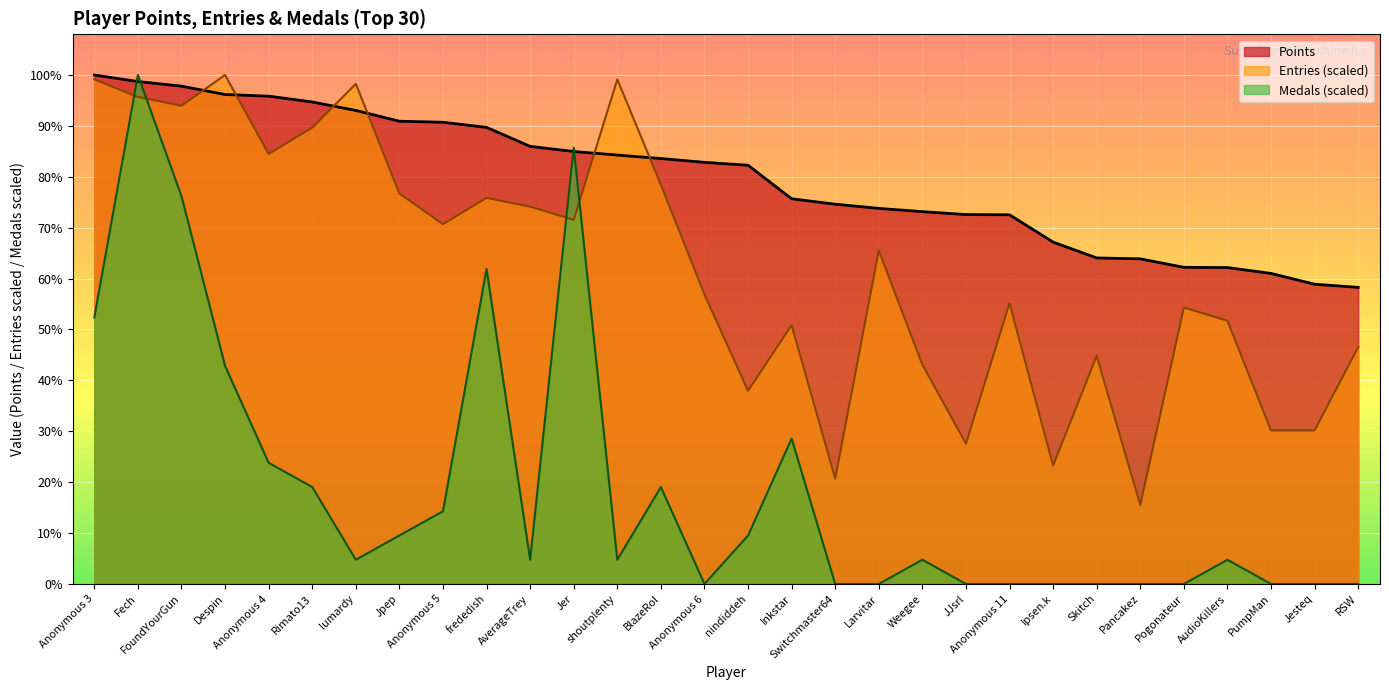

Reading right to left, extract all data points from this chart.

Points: 4897.0	4949.0	5127.0	5224.0	5228.0	5368.0	5383.0	5644.0	6095.0	6099.0	6147.0	6201.0	6270.0	6360.0	6913.0	6961.0	7024.0	7081.0	7140.0	7225.0	7538.0	7623.0	7640.0	7818.0	7958.0	8054.0	8081.0	8219.0	8295.0	8403.0
Entries: 3911.7	2535.4	2535.4	4346.4	4563.7	1303.9	3766.9	1955.9	4636.1	2318.1	3622.0	5505.4	1738.6	4273.9	3187.3	4781.0	6592.0	8330.6	6012.5	6229.8	6374.7	5940.1	6447.1	8258.1	7533.7	7099.1	8403.0	7895.9	8040.8	8330.6
Medals: 0.0	0.0	0.0	400.1	0.0	0.0	0.0	0.0	0.0	0.0	400.1	0.0	0.0	2400.9	800.3	0.0	1600.6	400.1	7202.6	400.1	5201.9	1200.4	800.3	400.1	1600.6	2000.7	3601.3	6402.3	8403.0	4401.6